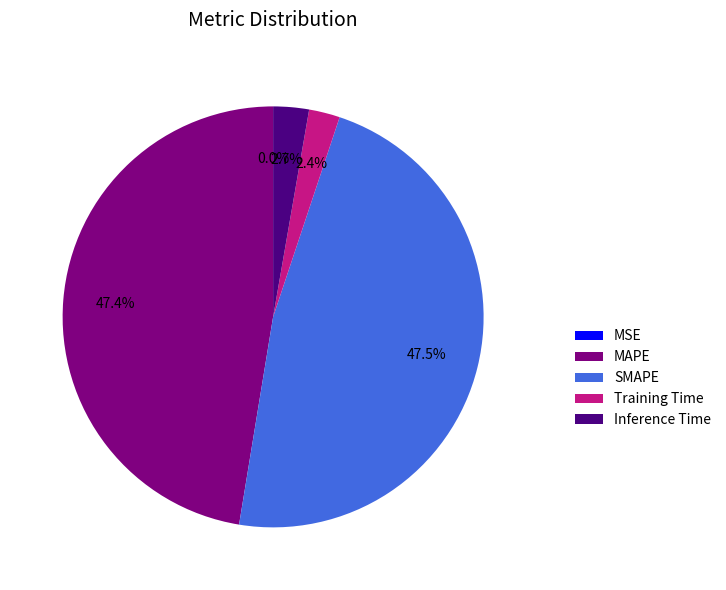

What percentage do Inference Time and SMAPE together represent?

50.2%